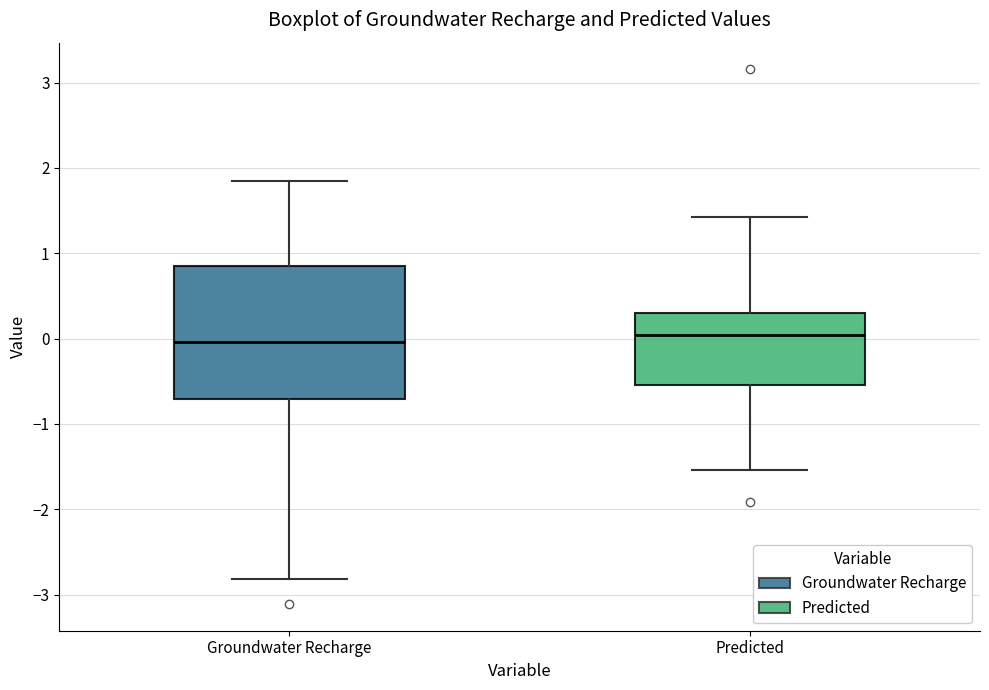

Where is the upper edge of the box for Groundwater Recharge on the y-axis? The values are not printed on the chart, so give them approximately, as read against the axis.

0.9